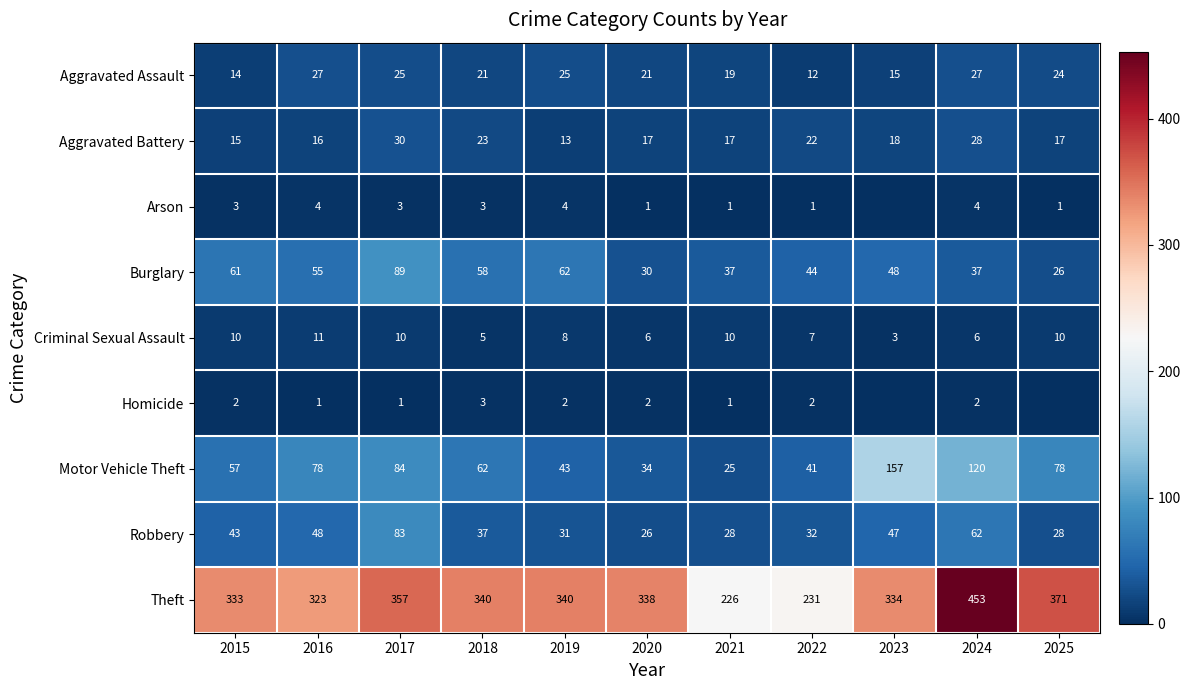

Rank the series at 2016 from highest to lowest value.

Theft, Motor Vehicle Theft, Burglary, Robbery, Aggravated Assault, Aggravated Battery, Criminal Sexual Assault, Arson, Homicide